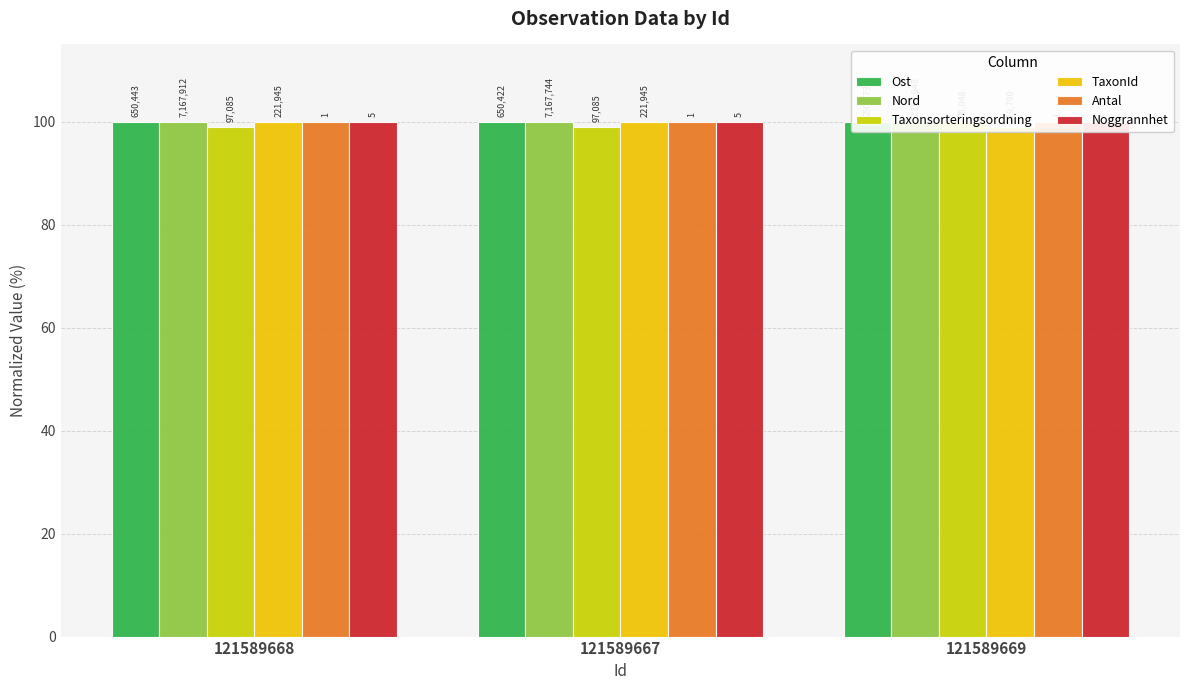

What is the total value across all series at 121589667?

599.0